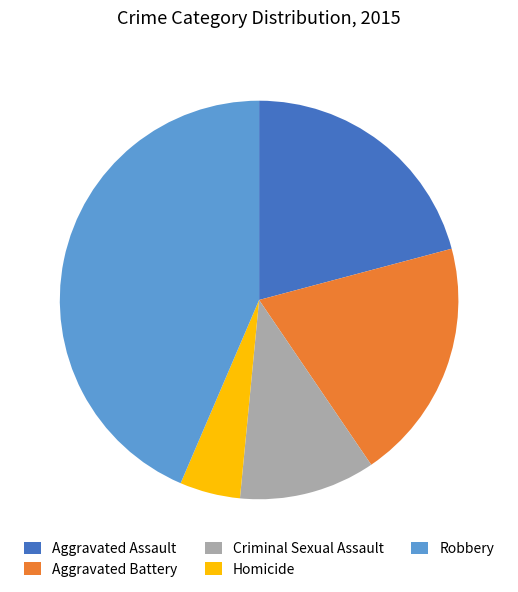

Is Robbery the majority of the pie?

No